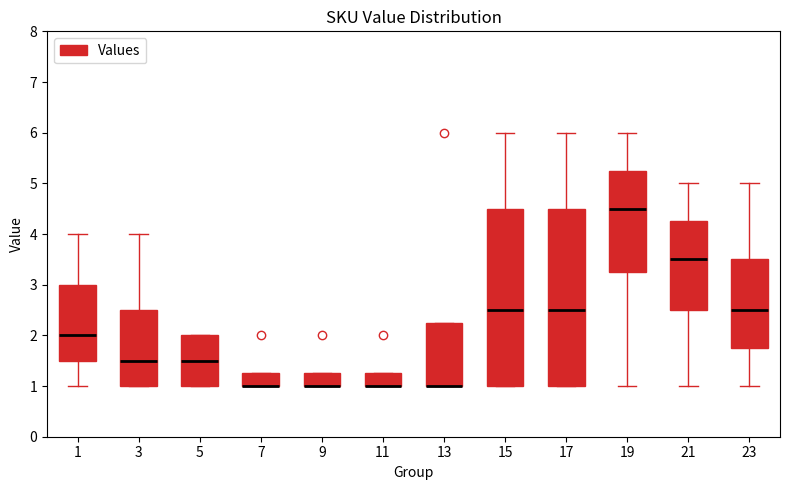

Reading left to right, read every box against the y-axis: the position of its median line, the range the box covers, and the ends of its whiskers. The values are not printed on the chart, so give them approximately, as read against the axis.

1: median 2.0, box 1.5 to 3.0, whiskers 1.0 to 4.0
3: median 1.5, box 1.0 to 2.5, whiskers 1.0 to 4.0
5: median 1.5, box 1.0 to 2.0, whiskers 1.0 to 2.0
7: median 1.0 (drawn on the box's lower edge), box 1.0 to 1.3, whiskers 1.0 to 1.3
9: median 1.0 (drawn on the box's lower edge), box 1.0 to 1.3, whiskers 1.0 to 1.3
11: median 1.0 (drawn on the box's lower edge), box 1.0 to 1.3, whiskers 1.0 to 1.3
13: median 1.0 (drawn on the box's lower edge), box 1.0 to 2.3, whiskers 1.0 to 2.3
15: median 2.5, box 1.0 to 4.5, whiskers 1.0 to 6.0
17: median 2.5, box 1.0 to 4.5, whiskers 1.0 to 6.0
19: median 4.5, box 3.3 to 5.3, whiskers 1.0 to 6.0
21: median 3.5, box 2.5 to 4.3, whiskers 1.0 to 5.0
23: median 2.5, box 1.8 to 3.5, whiskers 1.0 to 5.0